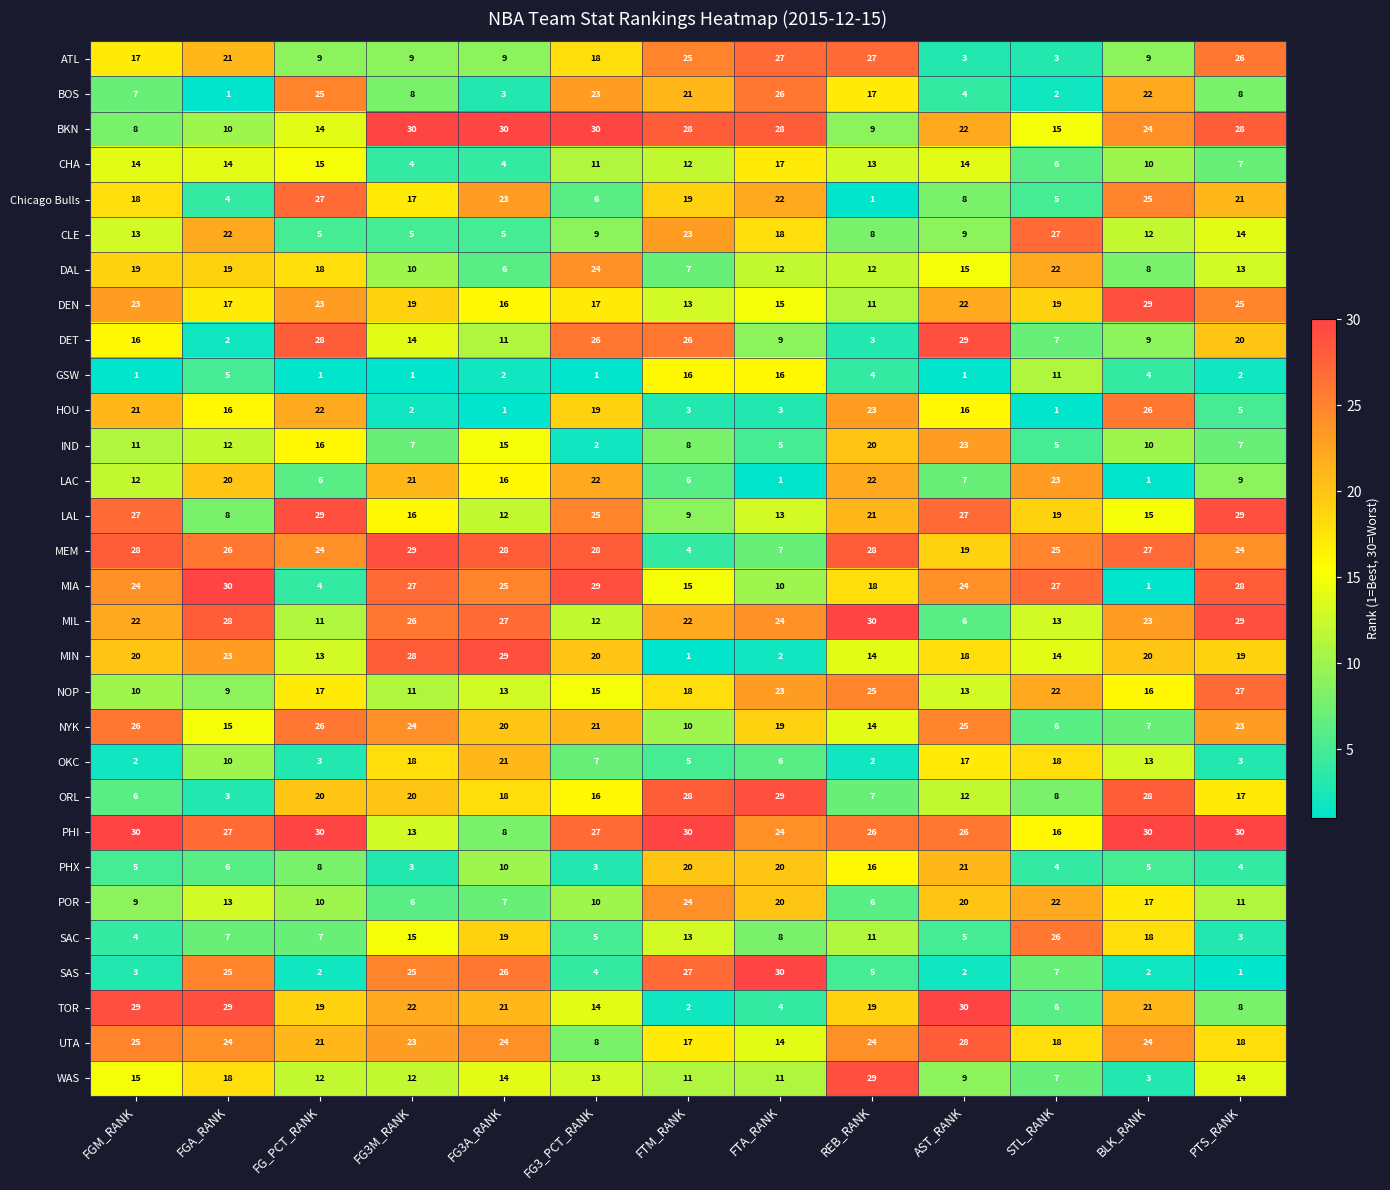

Where does the LAL series first go above 19?

FGM_RANK